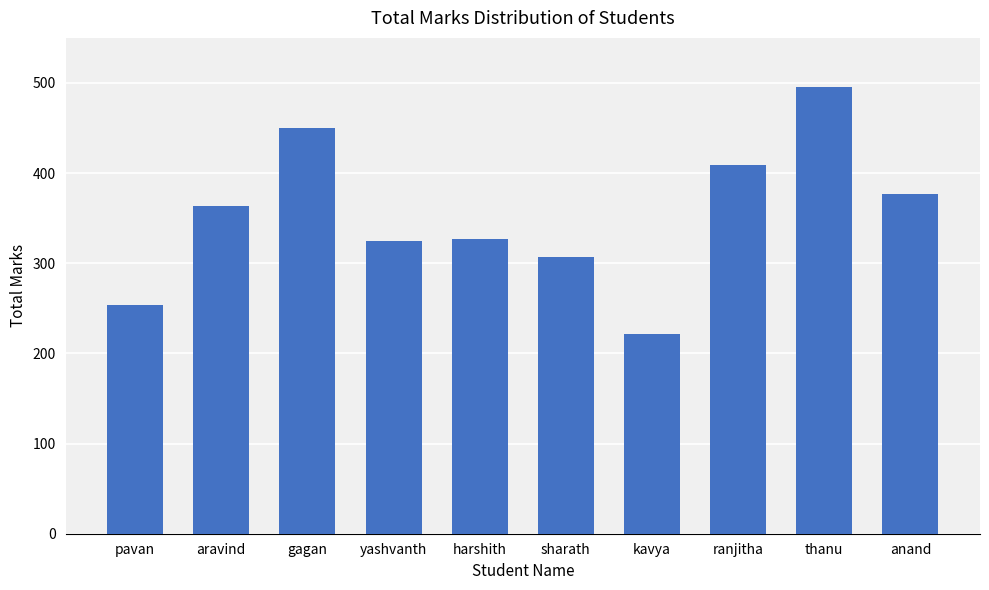

What is the label of the 10th bar from the right?

pavan